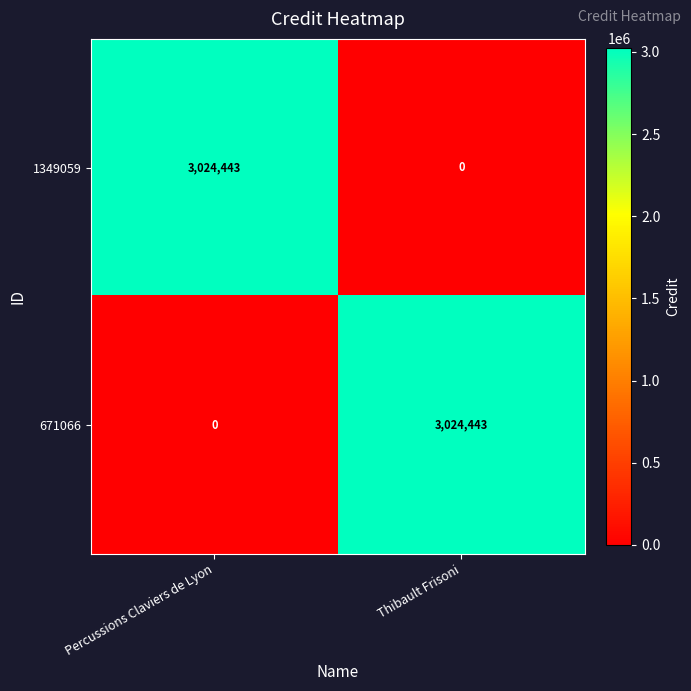

What is the difference between the maximum and minimum values in the 671066 series?

3024443